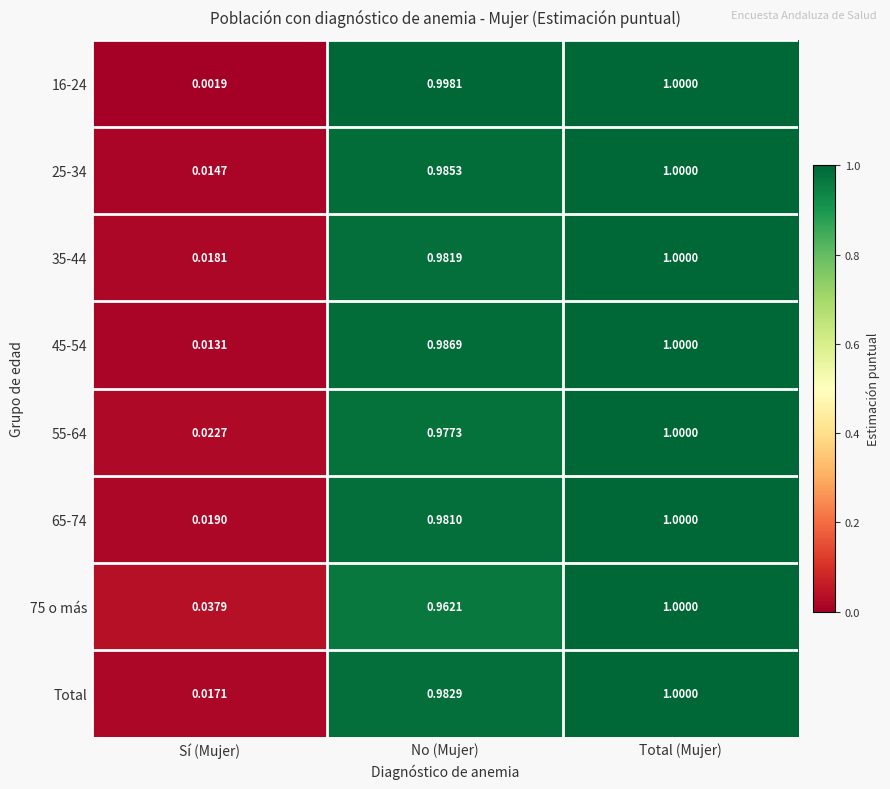

Which category has the highest value in the 45-54 series?

Total (Mujer)